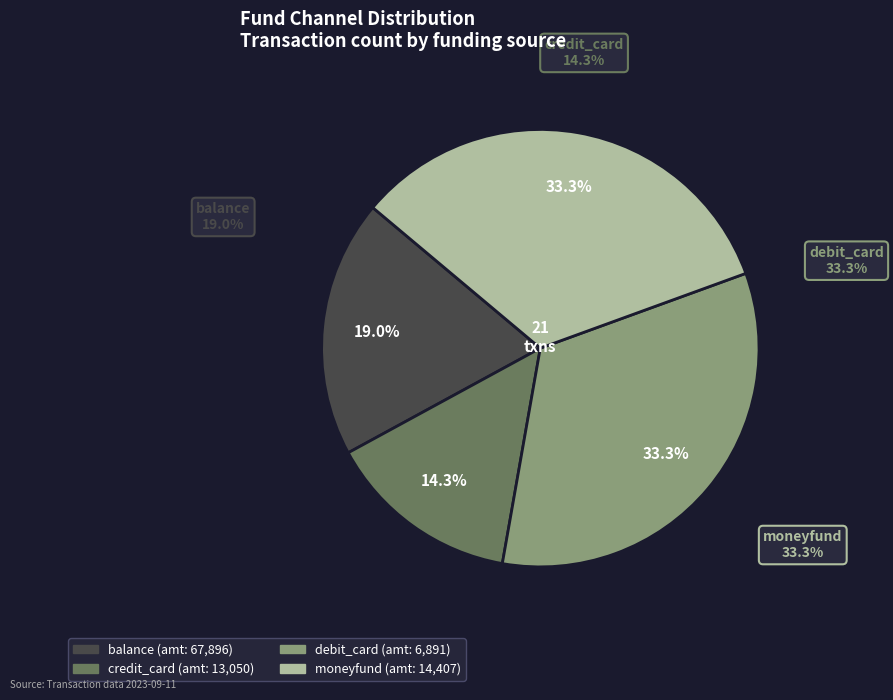

To the nearest percent, what portion does debit_card represent?

33%